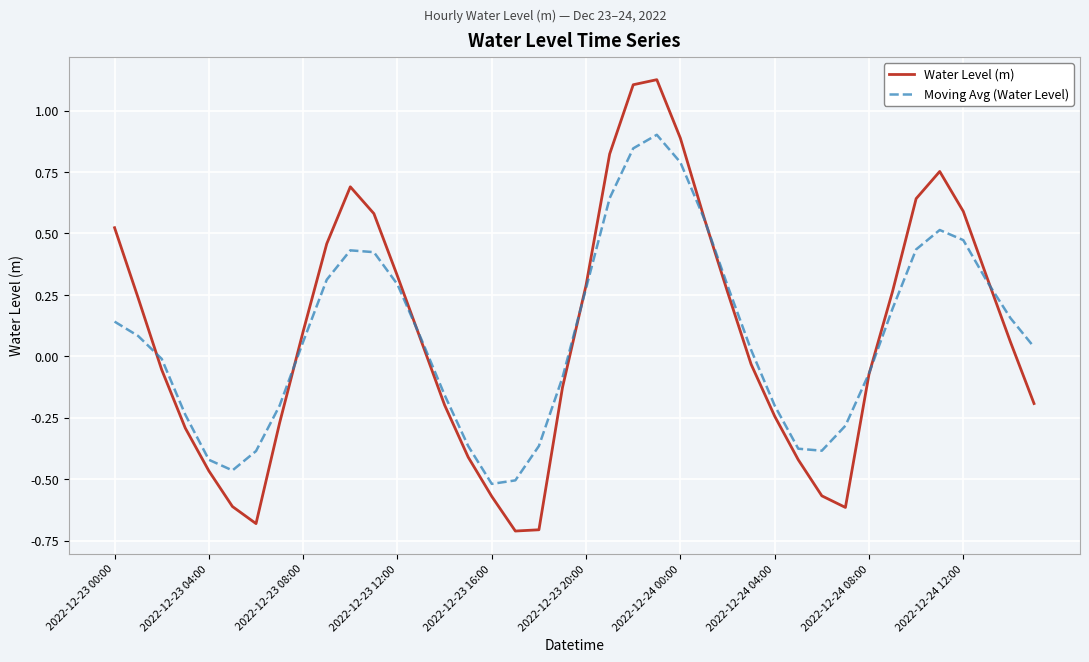

What is the minimum value shown in the chart?

-0.7